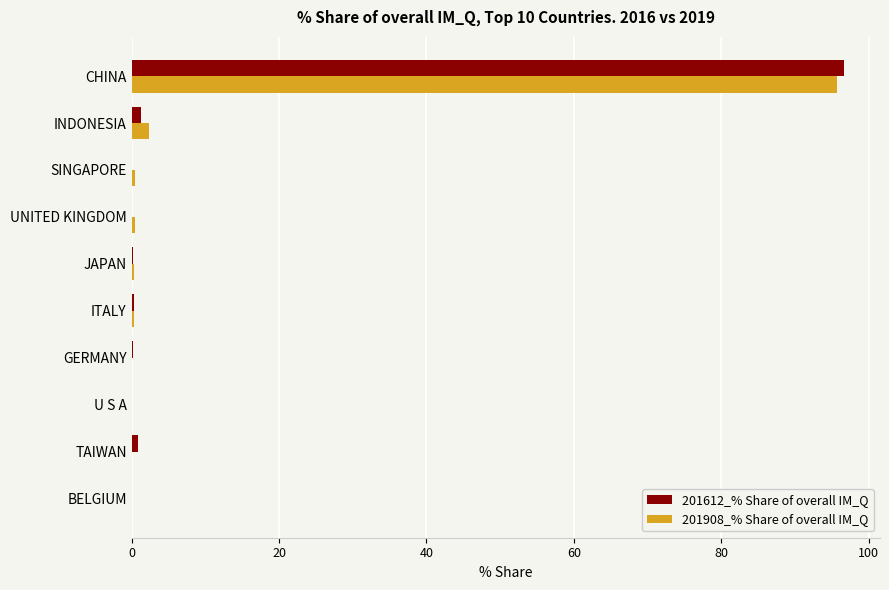

What is the sum of all 201612_% Share of overall IM_Q values?

99.8